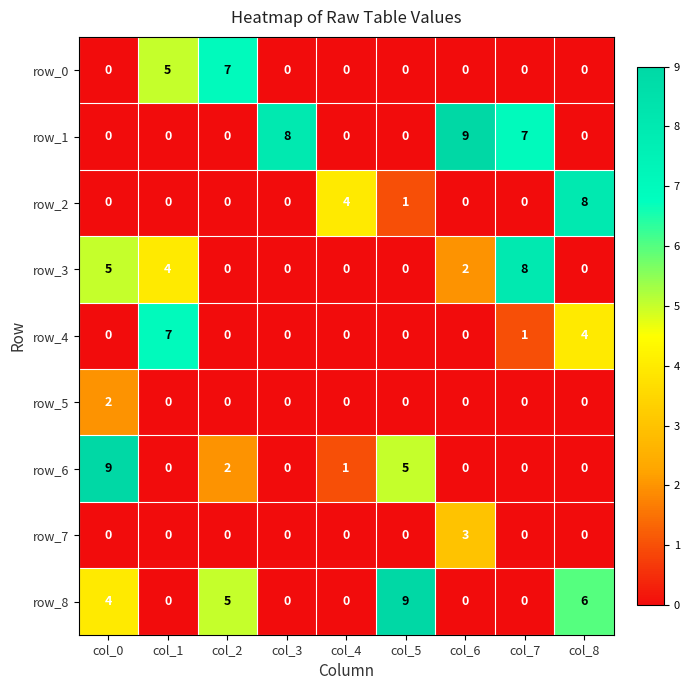

The value of row_6 at col_0 is 9. True or false?

True